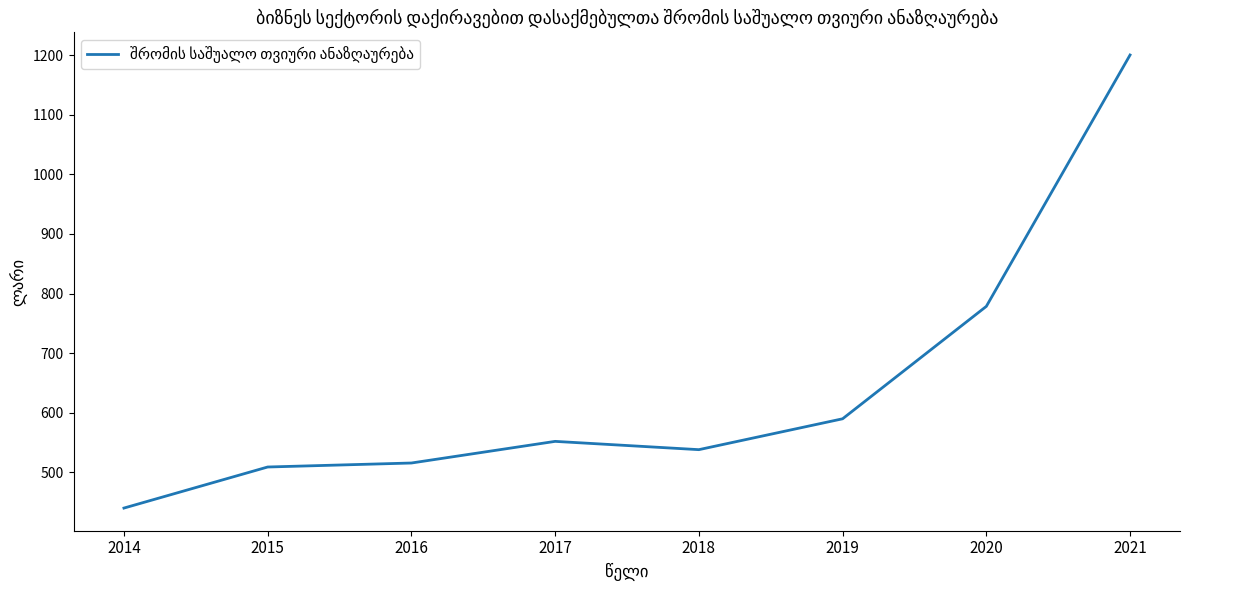

Reading right to left, transcribe all the data shown in this chart.

2021=1200.2	2020=778.4	2019=589.8	2018=538.0	2017=551.9	2016=515.6	2015=508.9	2014=440.0